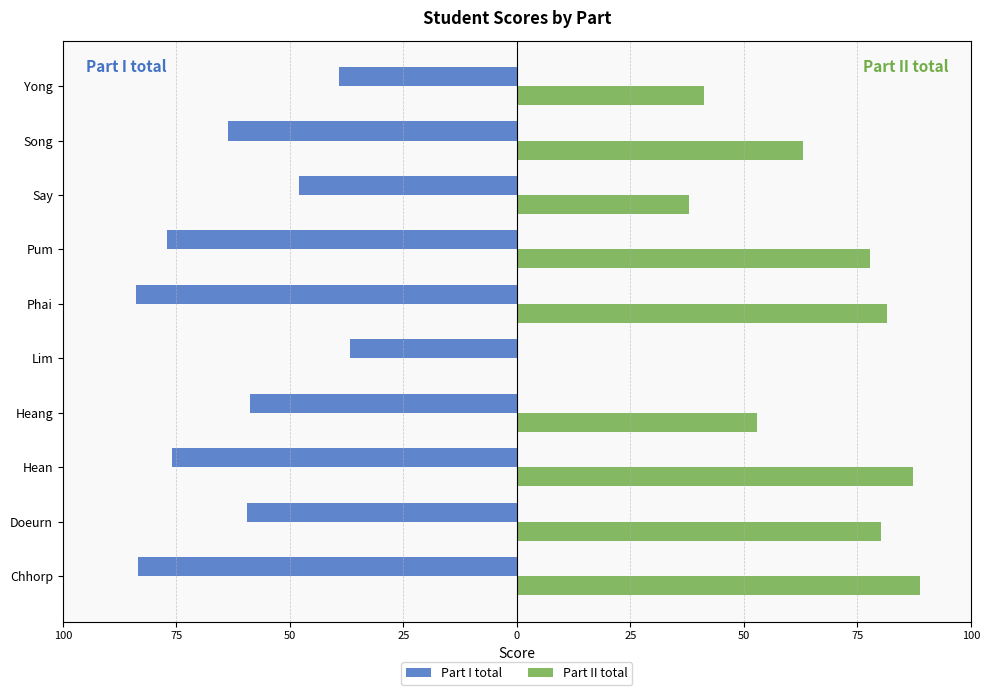

What are all the series names shown in the legend?

Part I total, Part II total